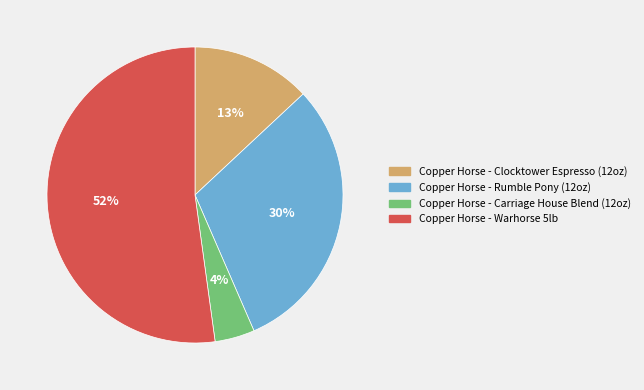

How many slices are in this pie chart?

4